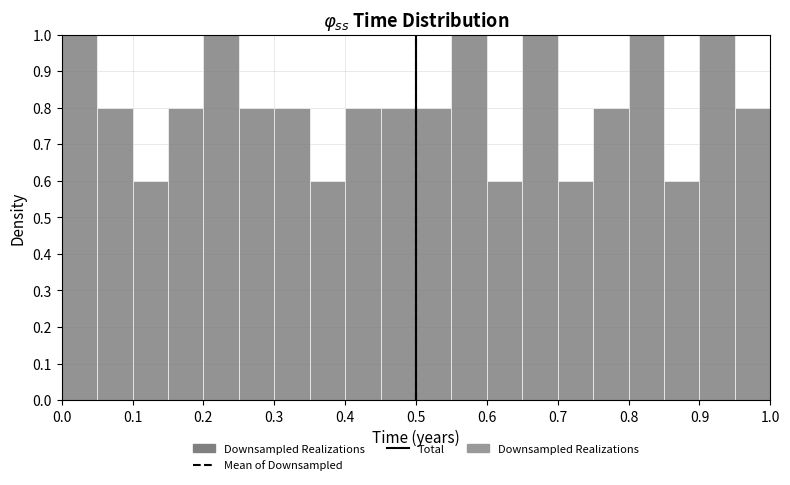

Reading left to right, transcribe this chart: for each bar, give the range it covers on the x-axis and its height. The values are not printed on the chart, so give them approximately, as read against the axis.

0.00 to 0.05: 1.0
0.05 to 0.10: 0.8
0.10 to 0.15: 0.6
0.15 to 0.20: 0.8
0.20 to 0.25: 1.0
0.25 to 0.30: 0.8
0.30 to 0.35: 0.8
0.35 to 0.40: 0.6
0.40 to 0.45: 0.8
0.45 to 0.50: 0.8
0.50 to 0.55: 0.8
0.55 to 0.60: 1.0
0.60 to 0.65: 0.6
0.65 to 0.70: 1.0
0.70 to 0.75: 0.6
0.75 to 0.80: 0.8
0.80 to 0.85: 1.0
0.85 to 0.90: 0.6
0.90 to 0.95: 1.0
0.95 to 1.00: 0.8